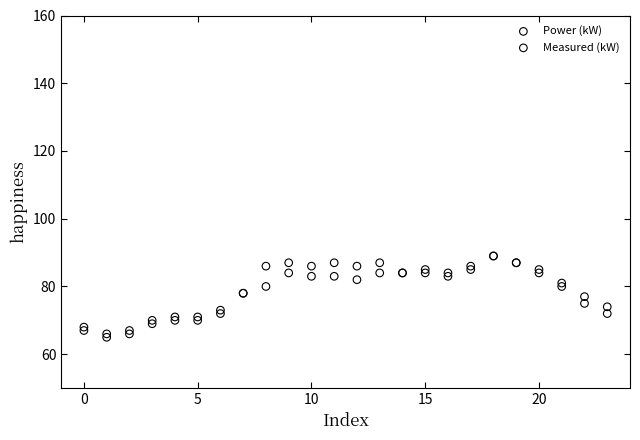

Which series reaches the minimum Y coordinate?

Measured (kW)